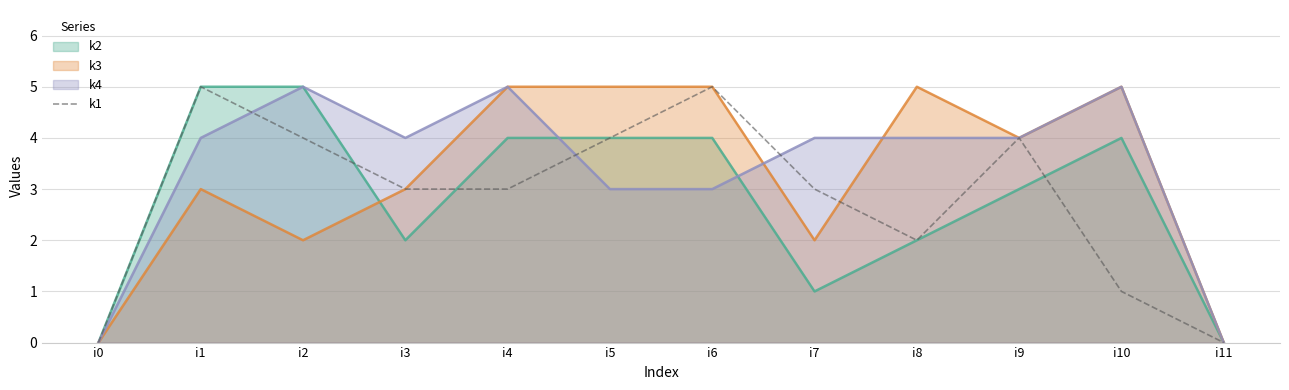

At which category does the chart reach its minimum across all series?

i0